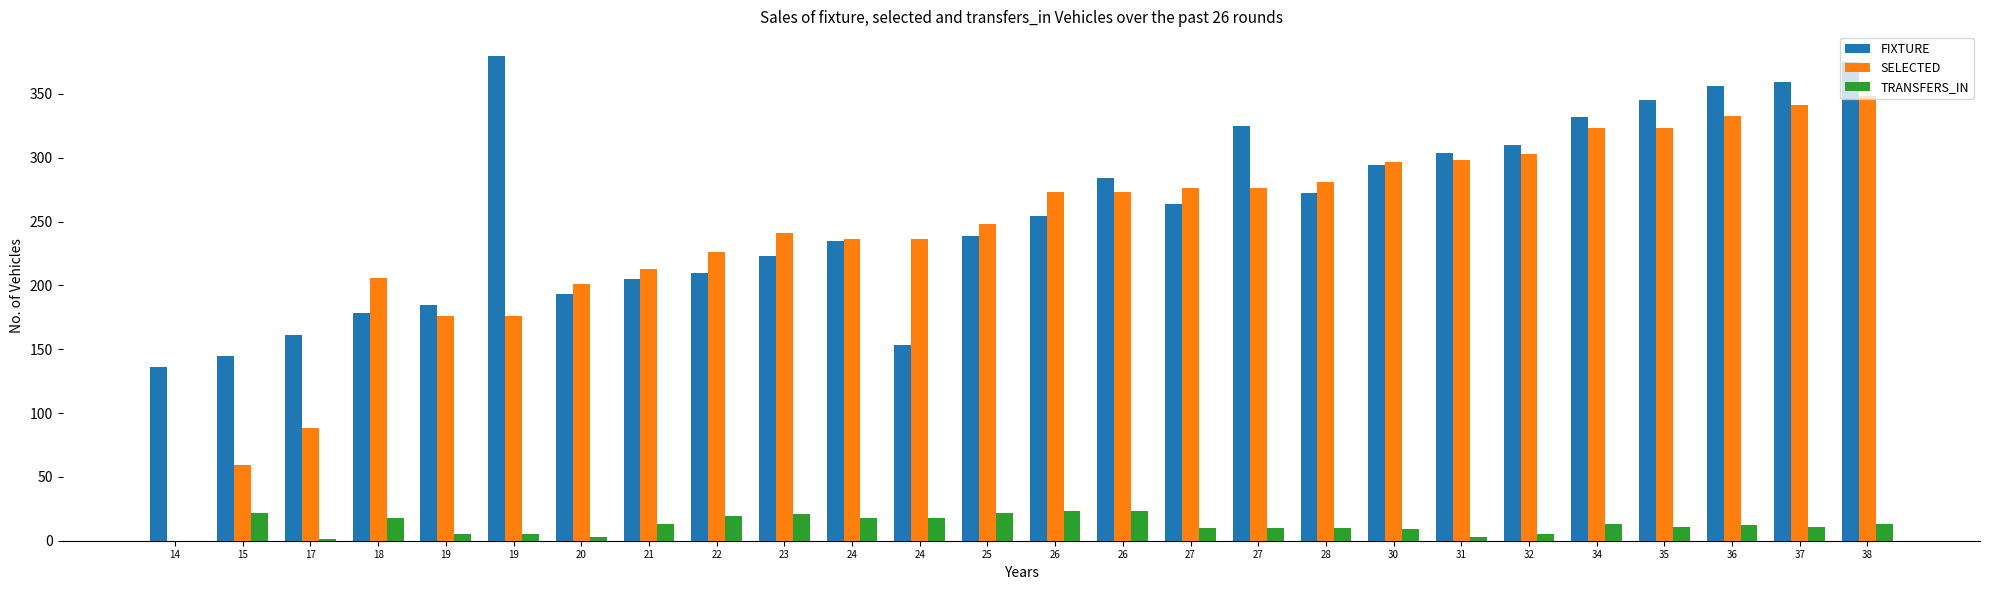

Which category has the lowest value in the FIXTURE series?

14